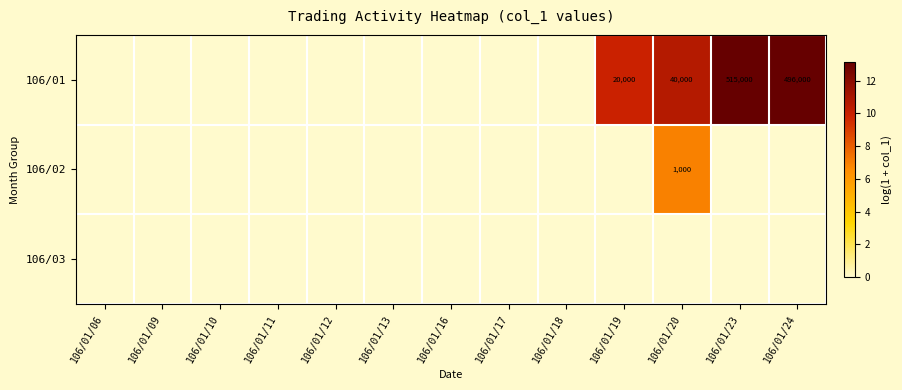

Is it true that 106/01 equals 28077 at 106/01/19?

False